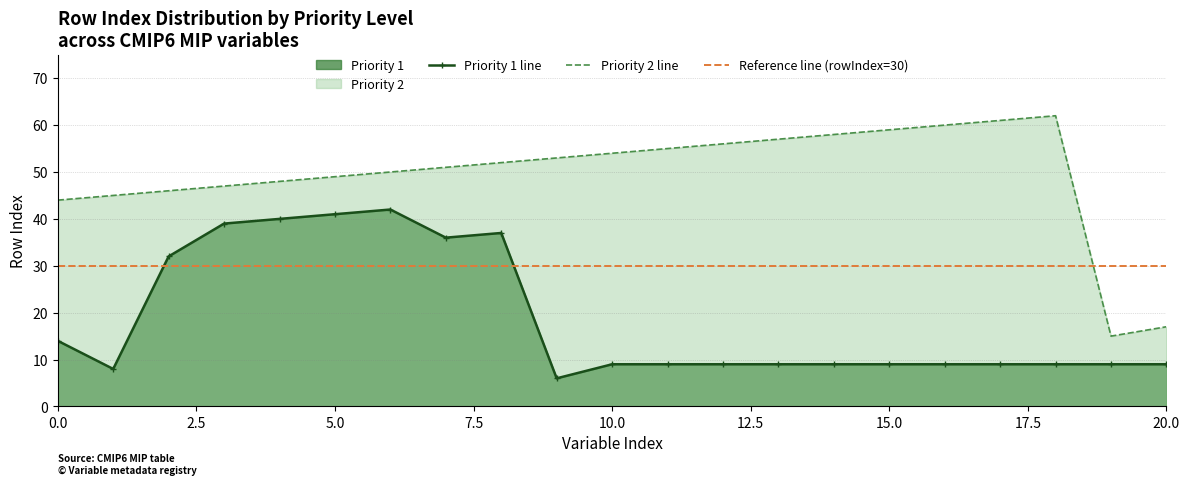

At which category does the data reach its first local peak?

18